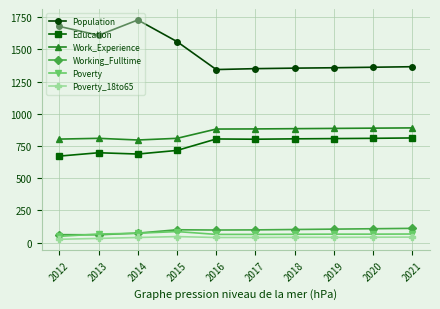

True or false: Education has a value of 804 at 2016.

True